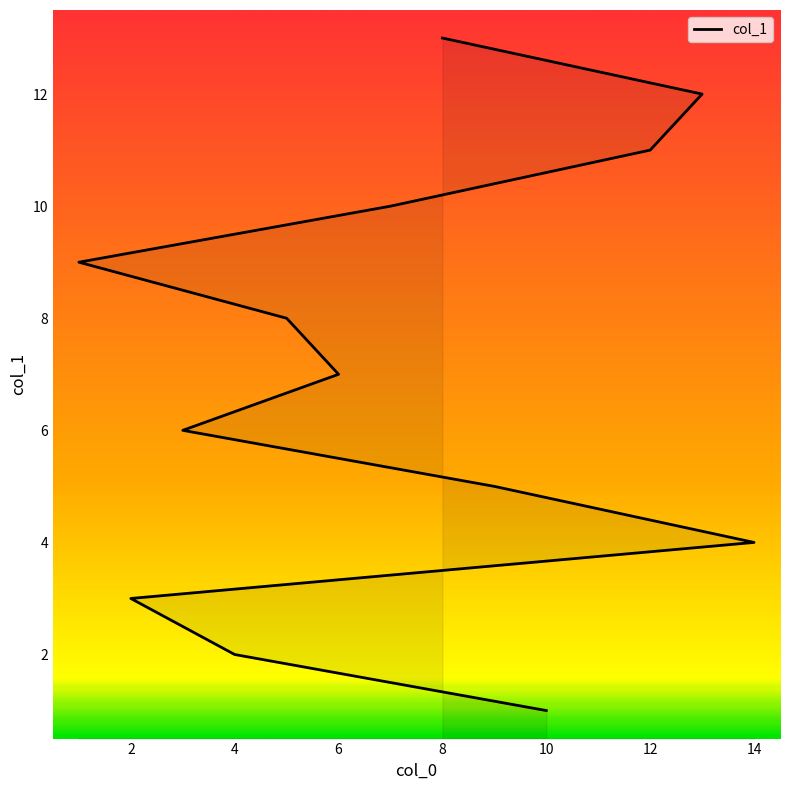

Does the chart have visible grid lines?

No